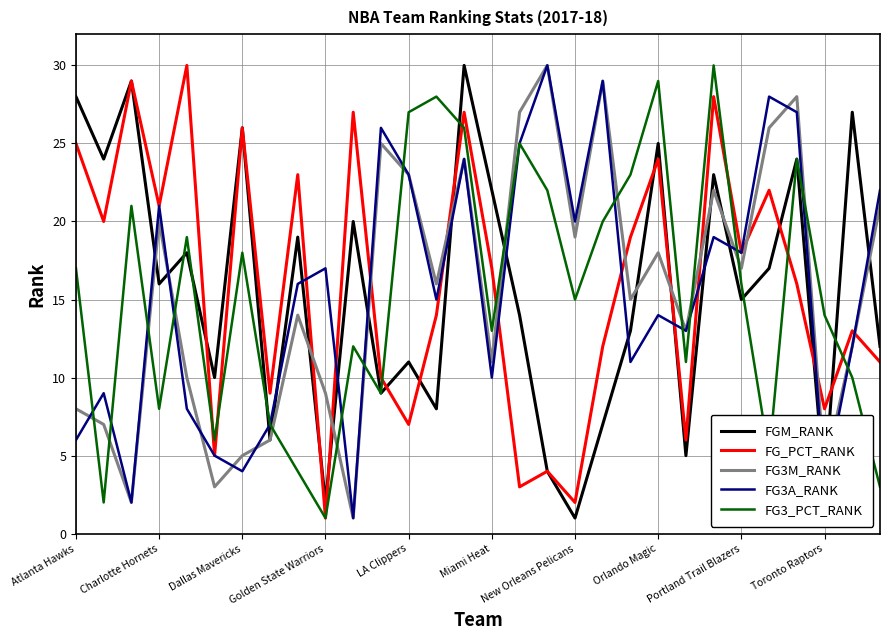

What is the maximum value shown in the chart?

30